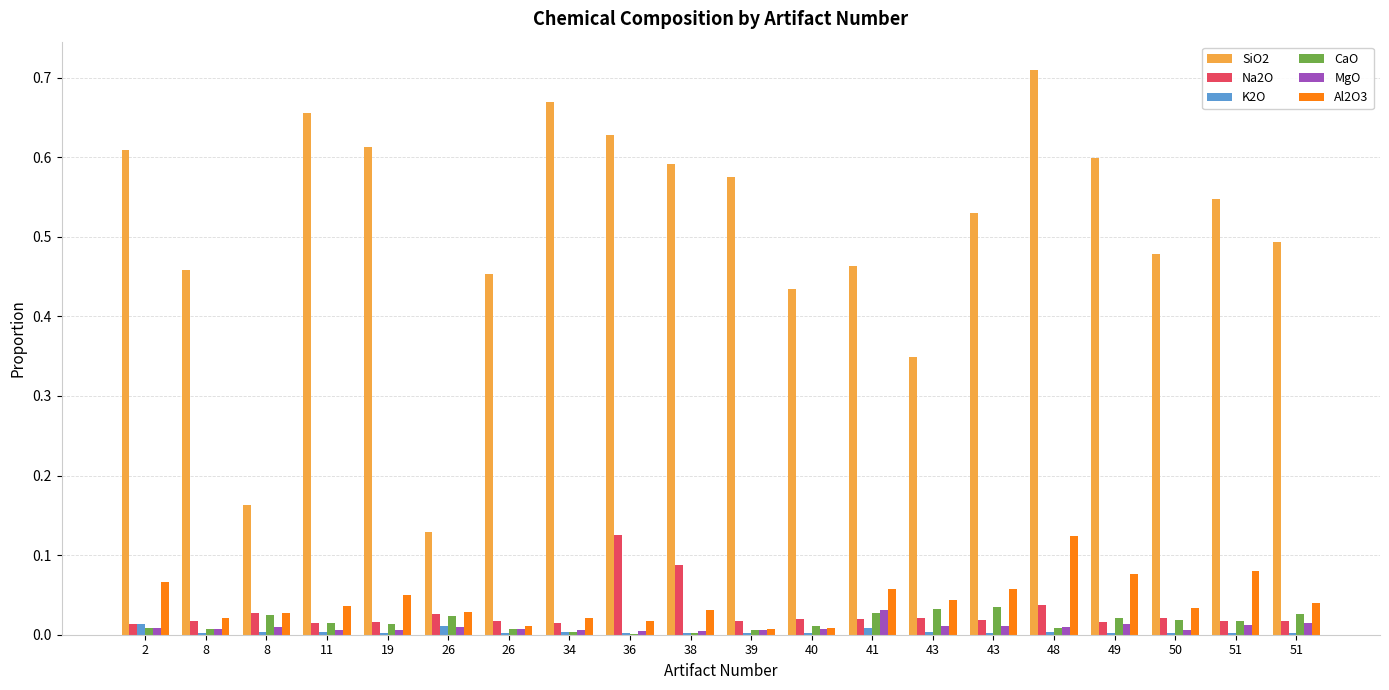

Reading left to right, transcribe all the data shown in this chart.

SiO2: 2=0.6	8=0.5	8=0.2	11=0.7	19=0.6	26=0.1	26=0.5	34=0.7	36=0.6	38=0.6	39=0.6	40=0.4	41=0.5	43=0.3	43=0.5	48=0.7	49=0.6	50=0.5	51=0.5	51=0.5
Na2O: 2=0.0	8=0.0	8=0.0	11=0.0	19=0.0	26=0.0	26=0.0	34=0.0	36=0.1	38=0.1	39=0.0	40=0.0	41=0.0	43=0.0	43=0.0	48=0.0	49=0.0	50=0.0	51=0.0	51=0.0
K2O: 2=0.0	8=0.0	8=0.0	11=0.0	19=0.0	26=0.0	26=0.0	34=0.0	36=0.0	38=0.0	39=0.0	40=0.0	41=0.0	43=0.0	43=0.0	48=0.0	49=0.0	50=0.0	51=0.0	51=0.0
CaO: 2=0.0	8=0.0	8=0.0	11=0.0	19=0.0	26=0.0	26=0.0	34=0.0	36=0.0	38=0.0	39=0.0	40=0.0	41=0.0	43=0.0	43=0.0	48=0.0	49=0.0	50=0.0	51=0.0	51=0.0
MgO: 2=0.0	8=0.0	8=0.0	11=0.0	19=0.0	26=0.0	26=0.0	34=0.0	36=0.0	38=0.0	39=0.0	40=0.0	41=0.0	43=0.0	43=0.0	48=0.0	49=0.0	50=0.0	51=0.0	51=0.0
Al2O3: 2=0.1	8=0.0	8=0.0	11=0.0	19=0.1	26=0.0	26=0.0	34=0.0	36=0.0	38=0.0	39=0.0	40=0.0	41=0.1	43=0.0	43=0.1	48=0.1	49=0.1	50=0.0	51=0.1	51=0.0